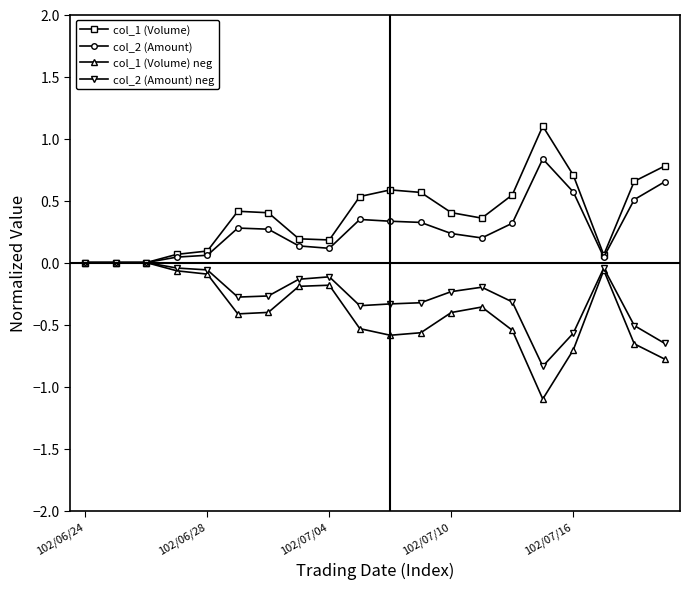

List the series in order of their overall mean, highest first.

col_1 (Volume), col_2 (Amount), col_2 (Amount) neg, col_1 (Volume) neg